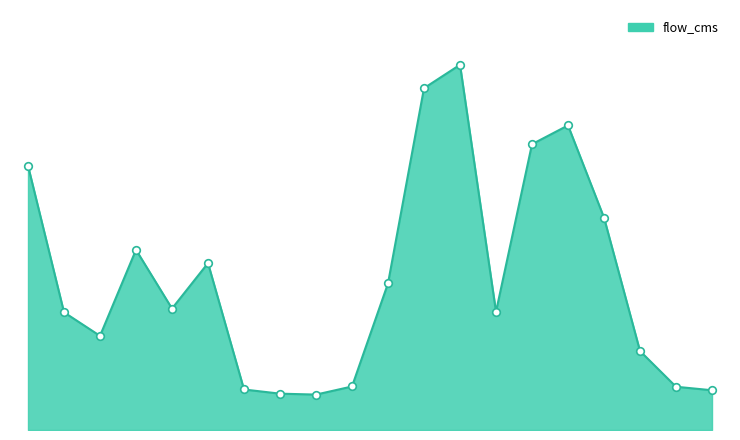

Is this an area chart (filled region under the line)?

Yes